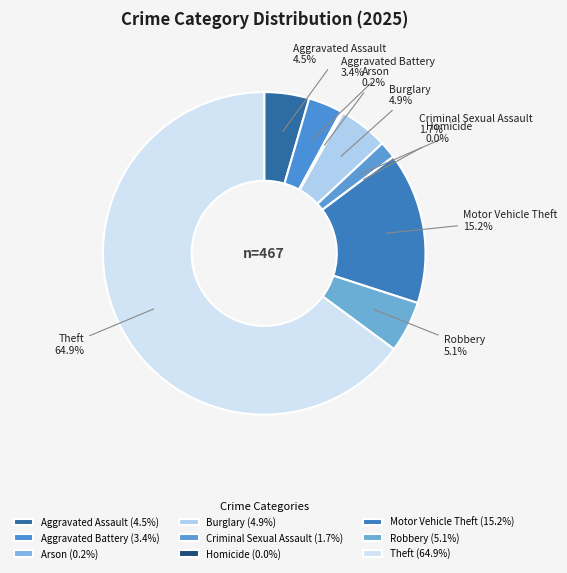

How many segments does this pie chart have?

9